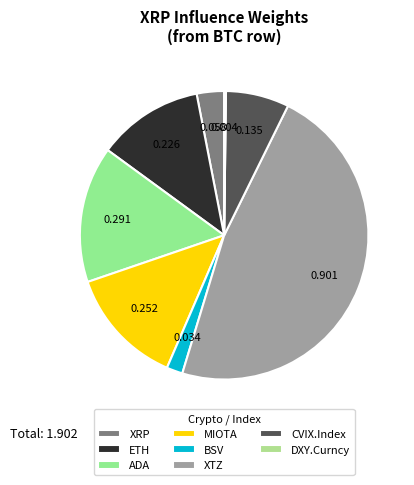

True or false: MIOTA accounts for 7% of the total.

False